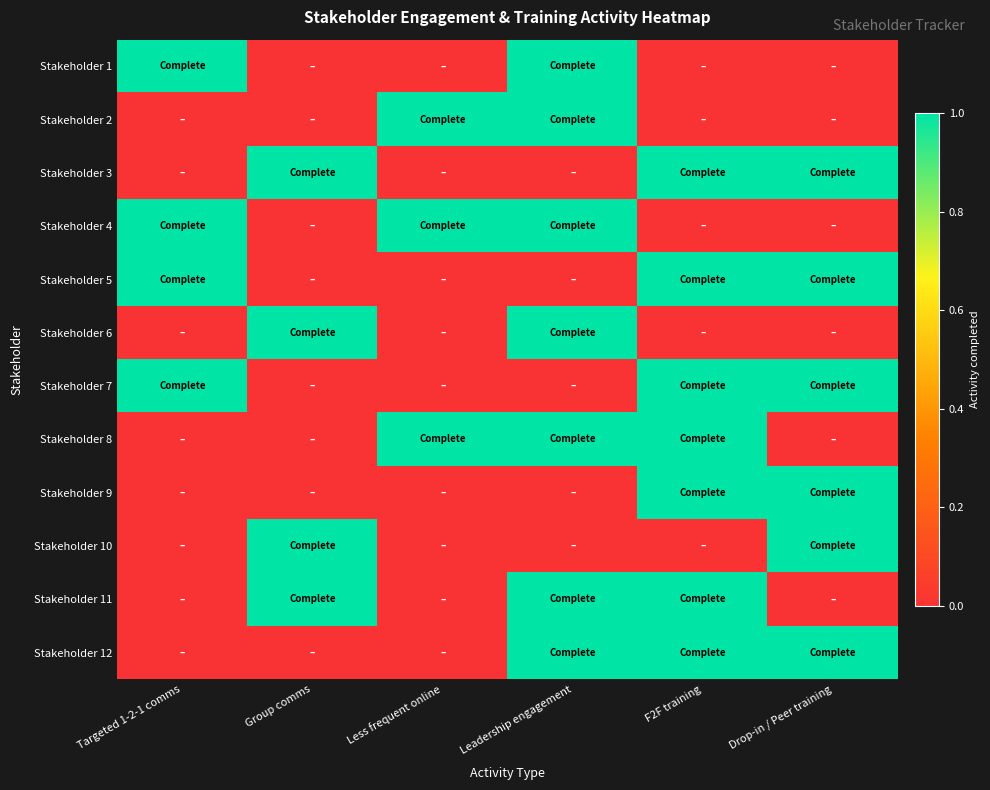

At how many categories does at least one series exceed 0?

6